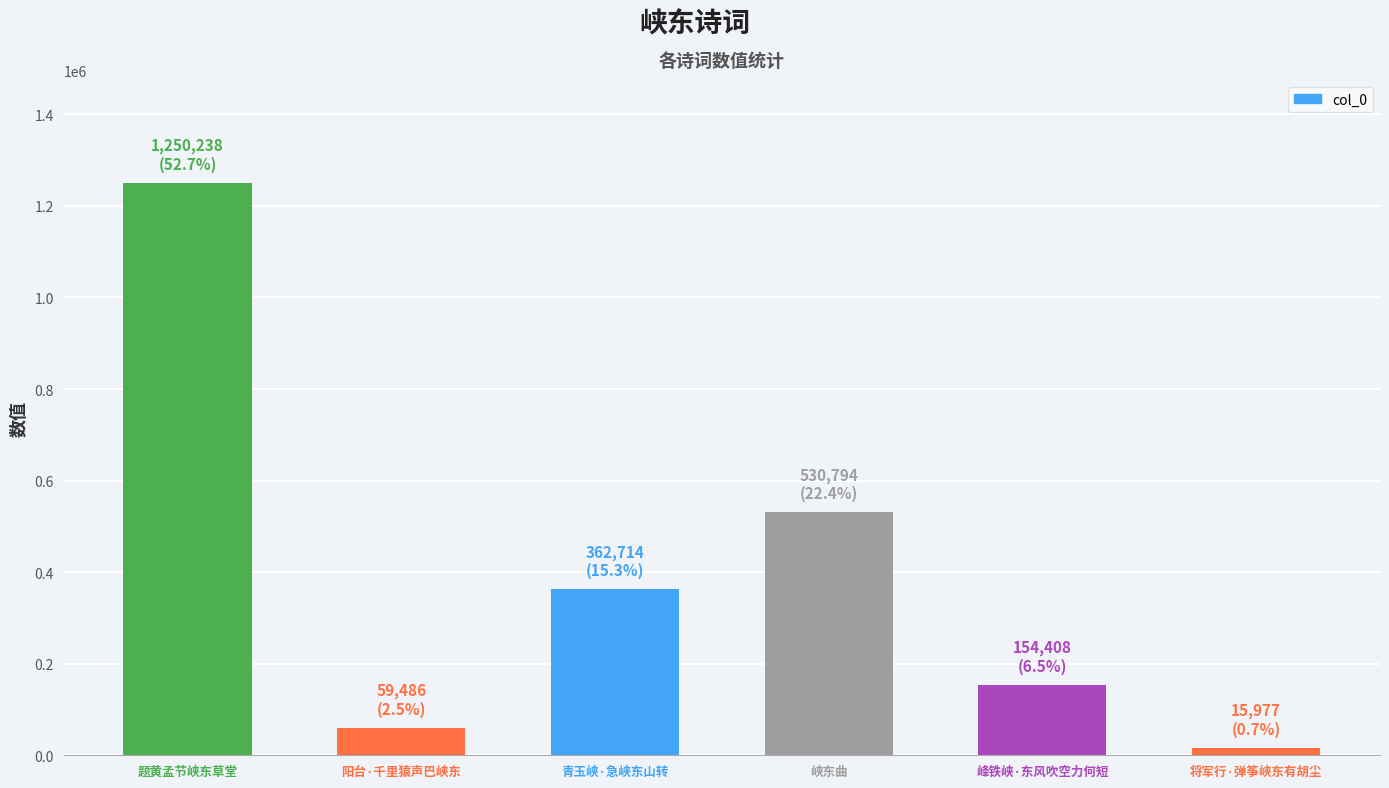

What is the label of the 5th bar from the left?

峰铁峡·东风吹空力何短